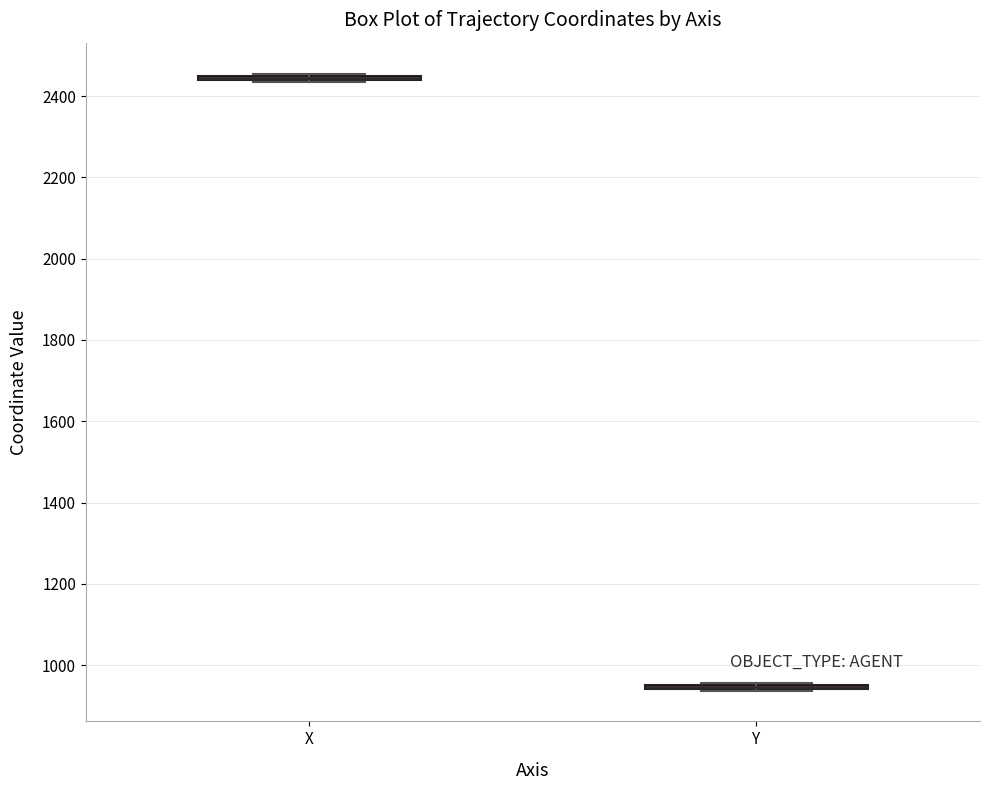

Where is the lower edge of the box for X on the y-axis? The values are not printed on the chart, so give them approximately, as read against the axis.

2440